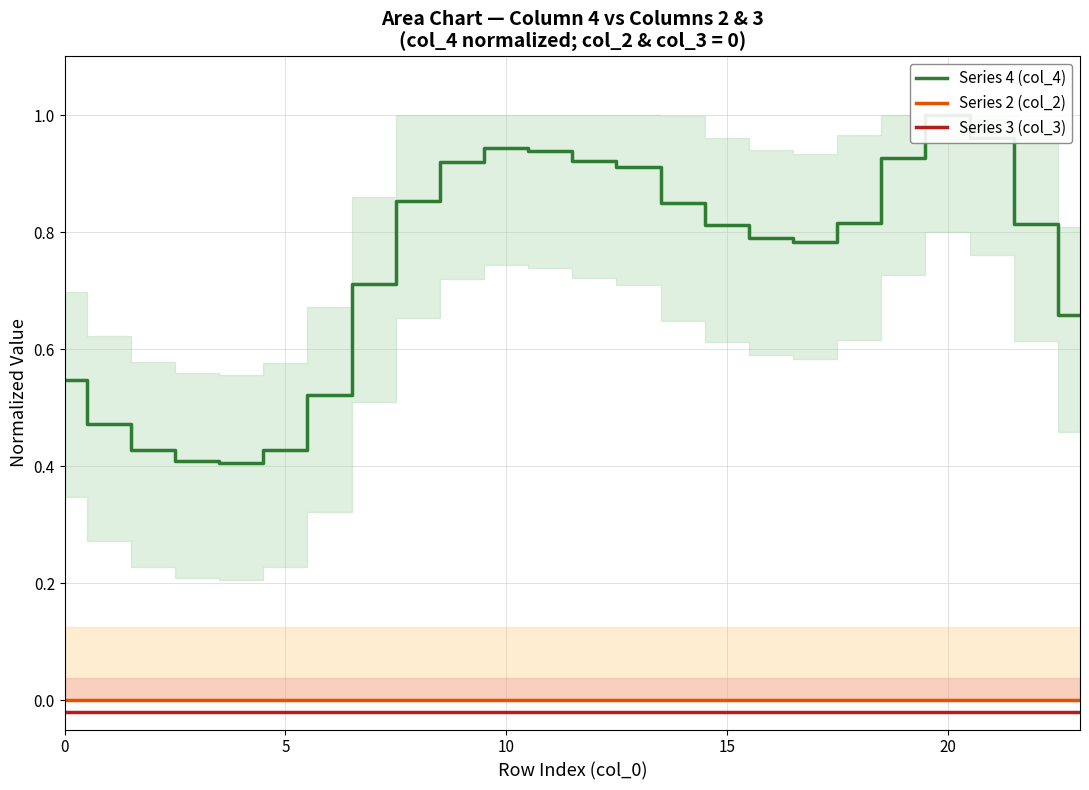

Which series changed the most between 10 and 11?

Series 4 (col_4)